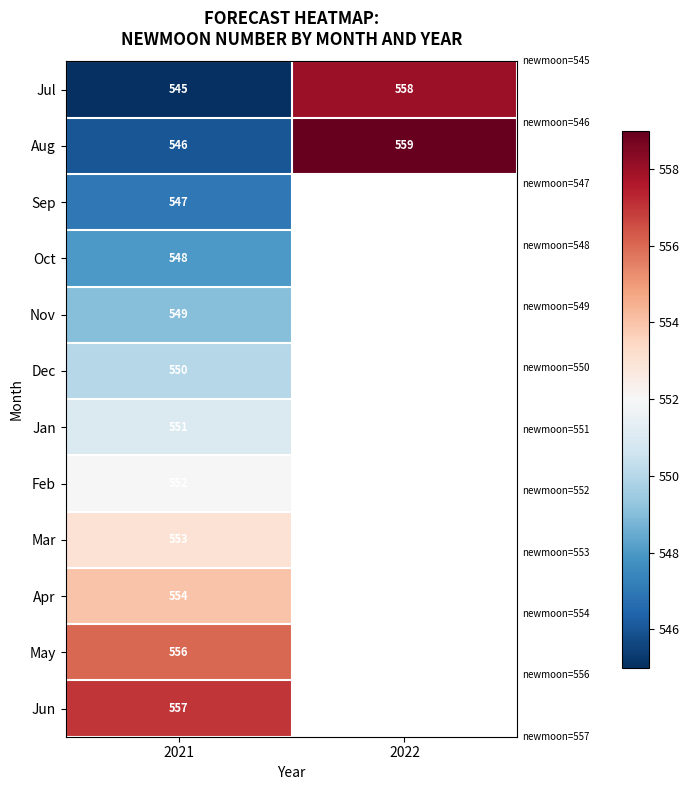

Which has a higher value, 2022 or 2021?

2022